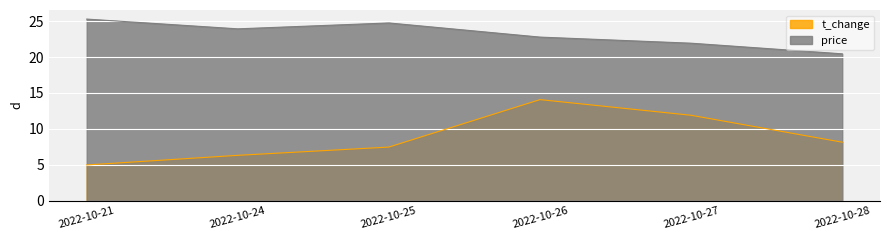

True or false: t_change and price intersect in this chart.

False